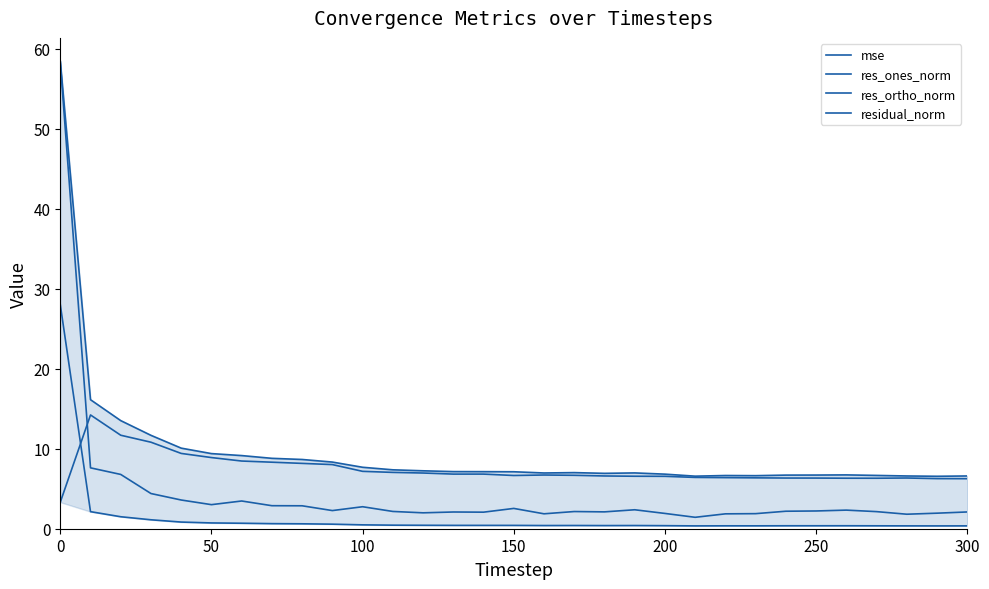

How many series are shown in this chart?

4